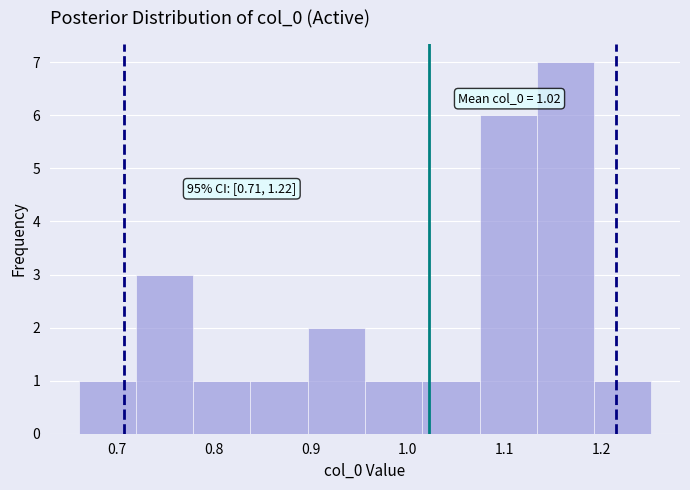

Which range on the x-axis has the tallest bar?

1.13 to 1.19